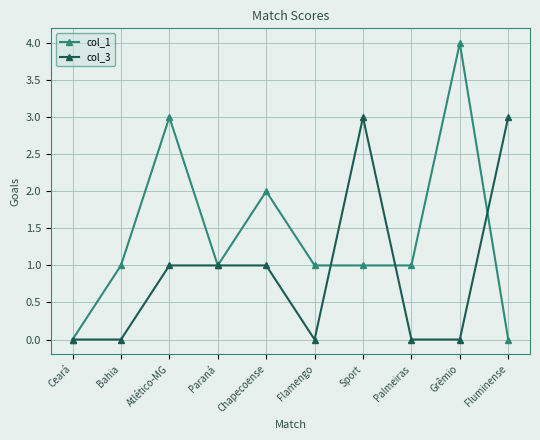

The value of col_1 at Bahia is 1. True or false?

True